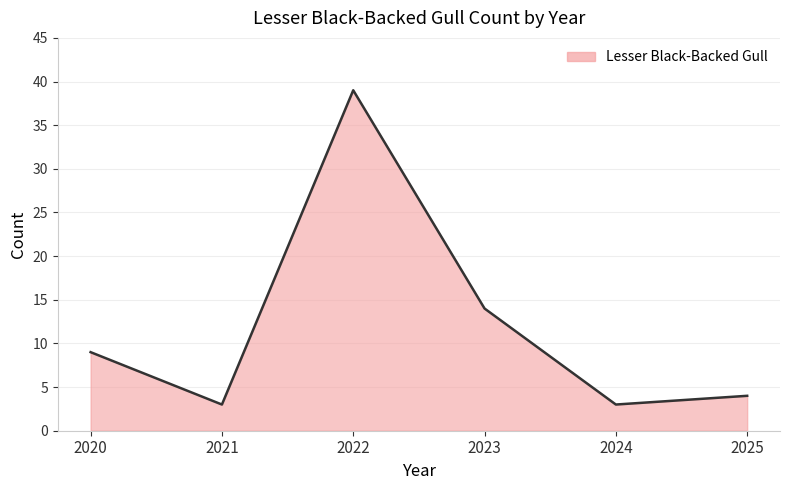

How many categories are shown in the chart?

6